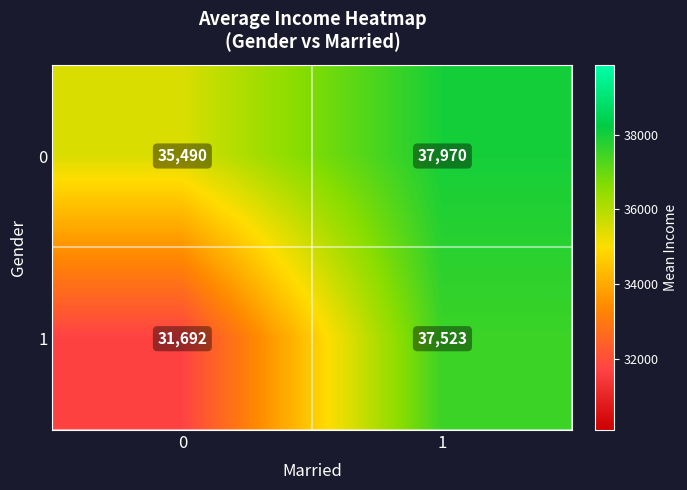

The value of 0 at 0 is 22825. True or false?

False